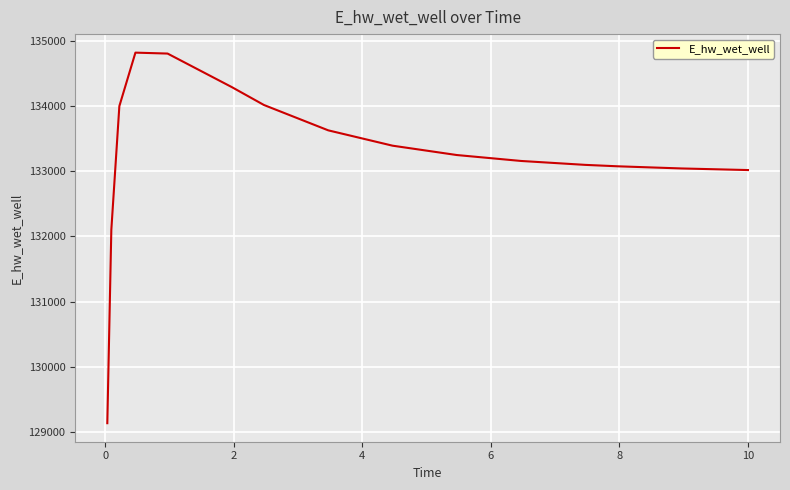

What is the average value?

133238.4